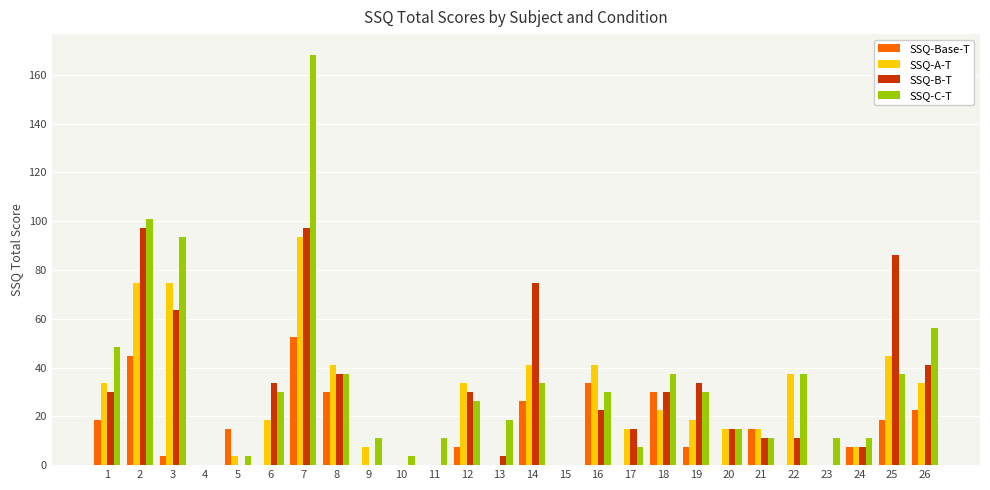

Which series has the largest range (max minus min)?

SSQ-C-T